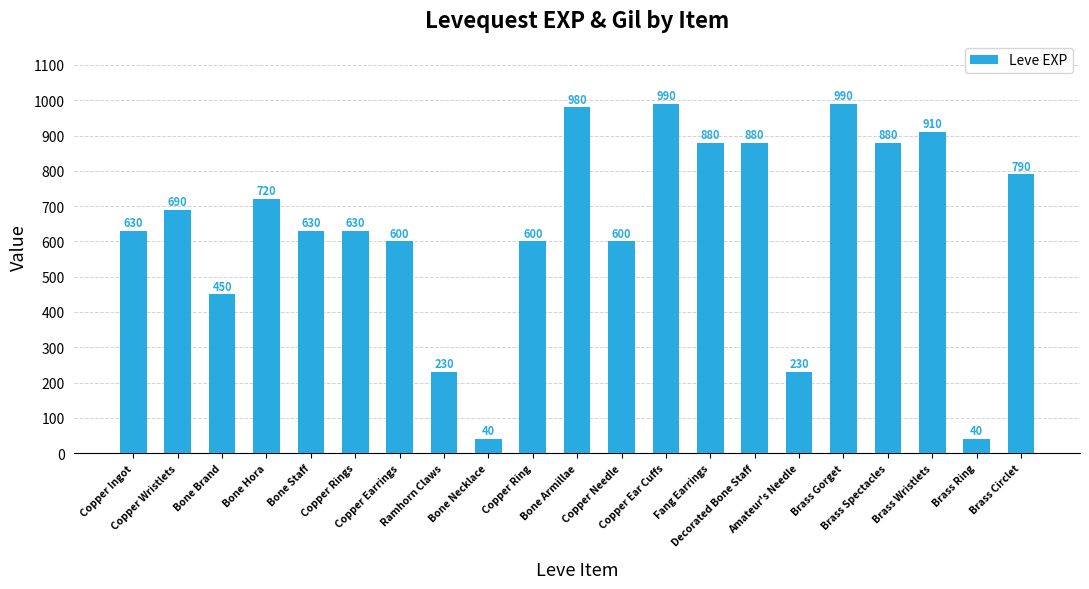

Reading right to left, what are all the values shown in this chart?

790	40	910	880	990	230	880	880	990	600	980	600	40	230	600	630	630	720	450	690	630